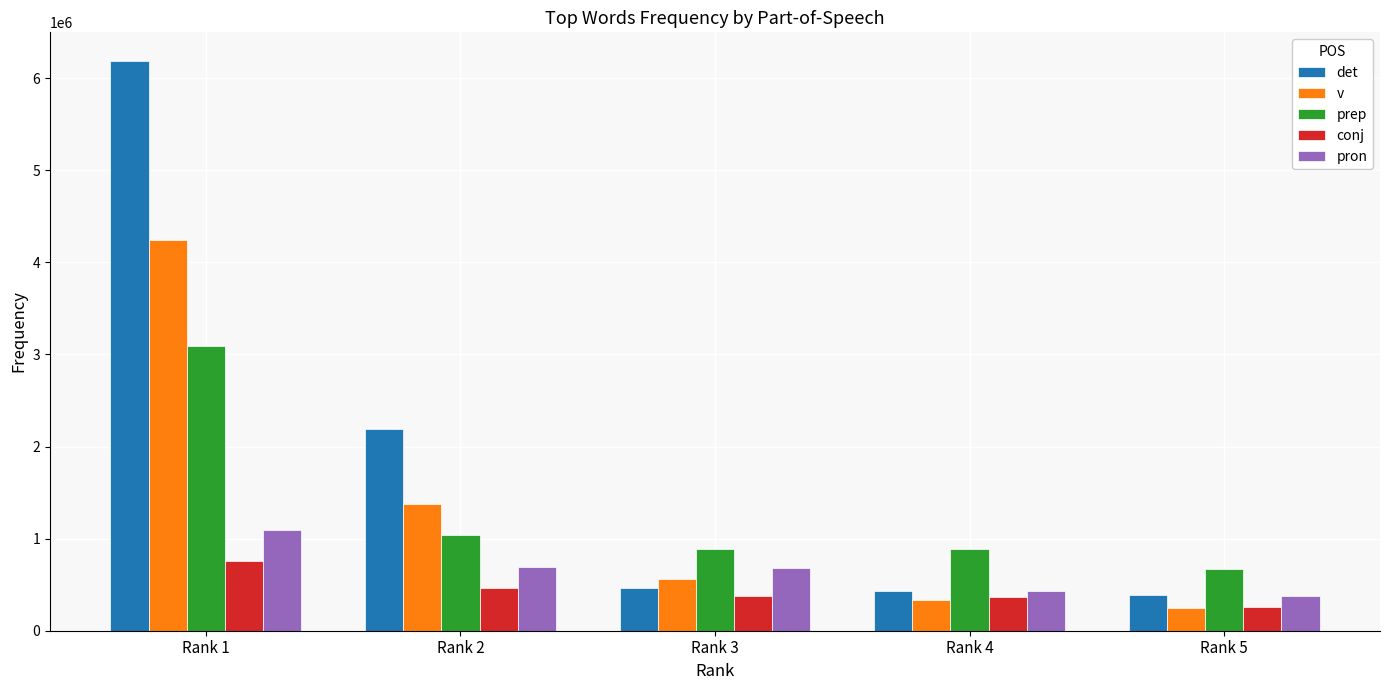

How many bars are there in each group?

5